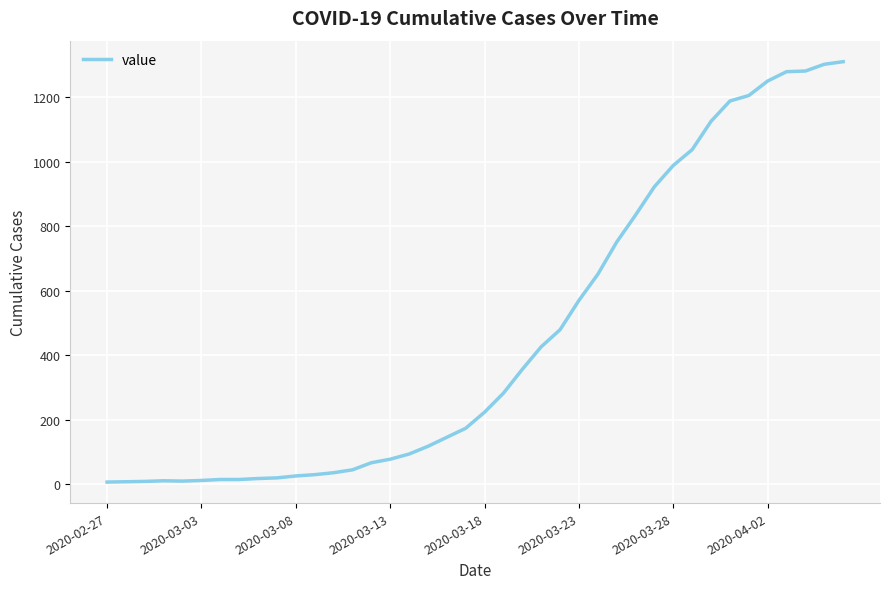

What is the greatest value displayed?

1311